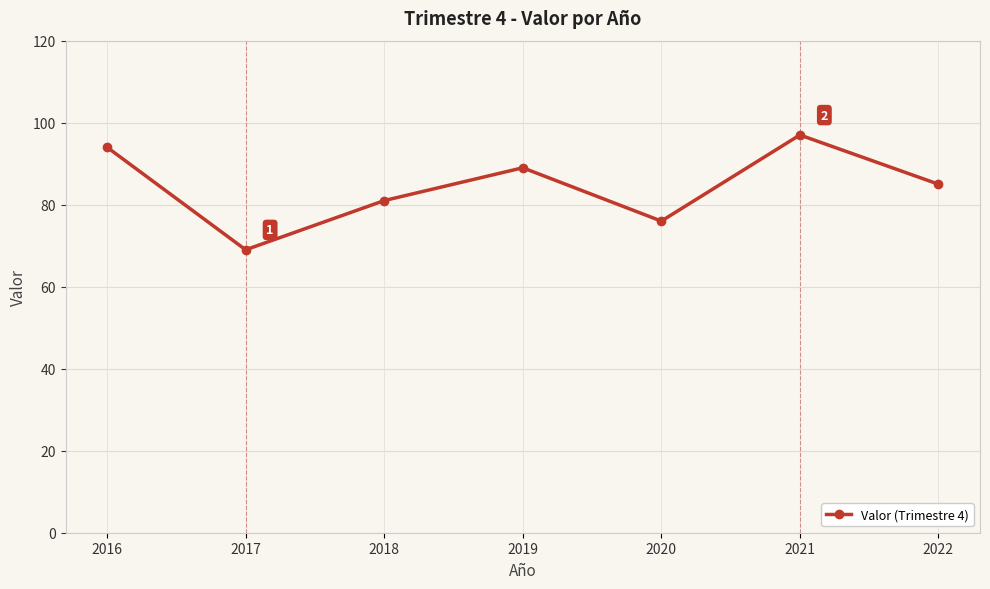

Rank the categories by value from lowest to highest.

2017, 2020, 2018, 2022, 2019, 2016, 2021